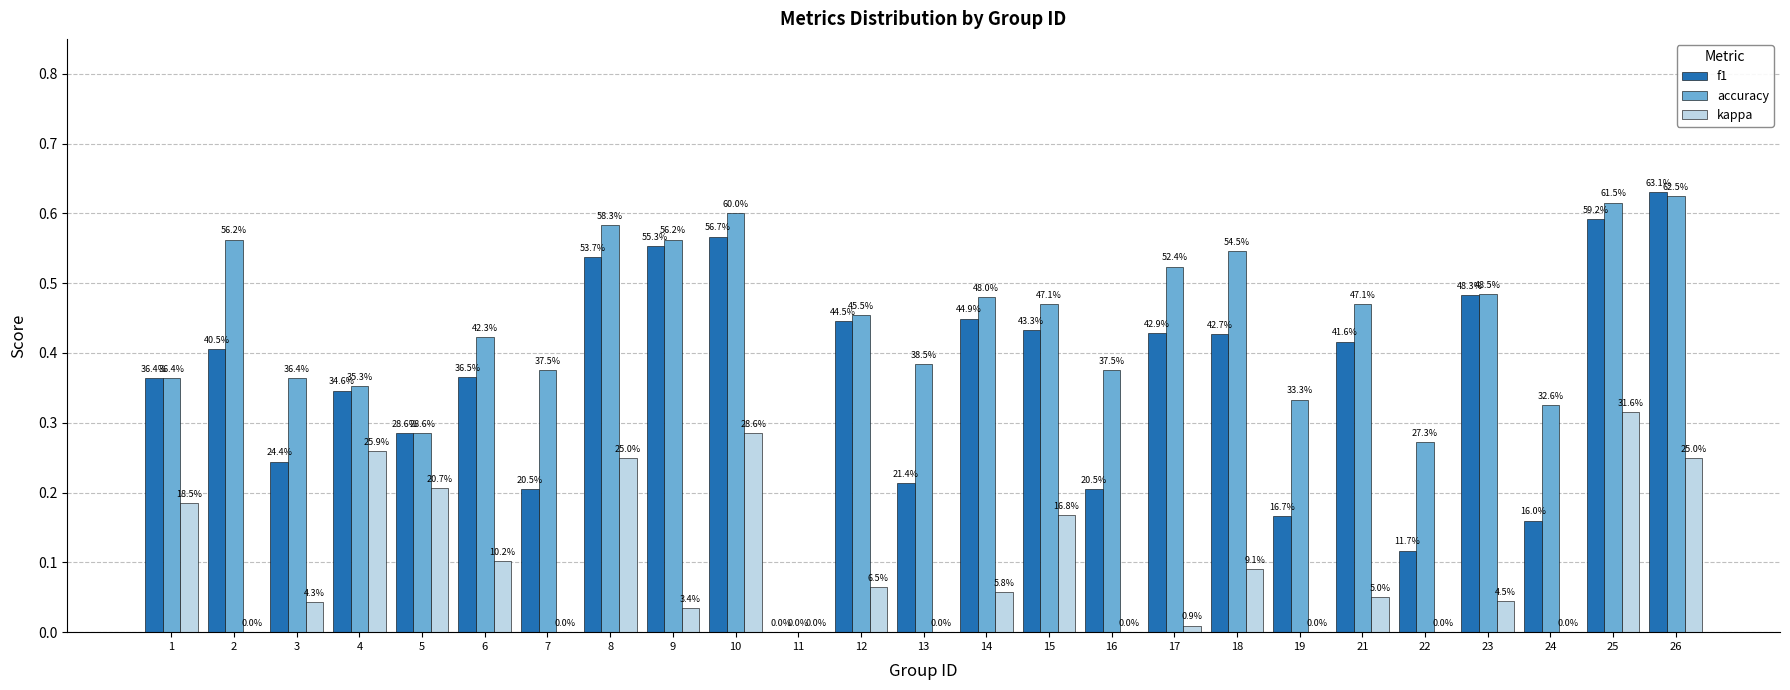

Reading left to right, extract all data points from this chart.

f1: 0.4	0.4	0.2	0.3	0.3	0.4	0.2	0.5	0.6	0.6	0.0	0.4	0.2	0.4	0.4	0.2	0.4	0.4	0.2	0.4	0.1	0.5	0.2	0.6	0.6
accuracy: 0.4	0.6	0.4	0.4	0.3	0.4	0.4	0.6	0.6	0.6	0.0	0.5	0.4	0.5	0.5	0.4	0.5	0.5	0.3	0.5	0.3	0.5	0.3	0.6	0.6
kappa: 0.2	0.0	0.0	0.3	0.2	0.1	0.0	0.2	0.0	0.3	0.0	0.1	0.0	0.1	0.2	0.0	0.0	0.1	0.0	0.0	0.0	0.0	0.0	0.3	0.2